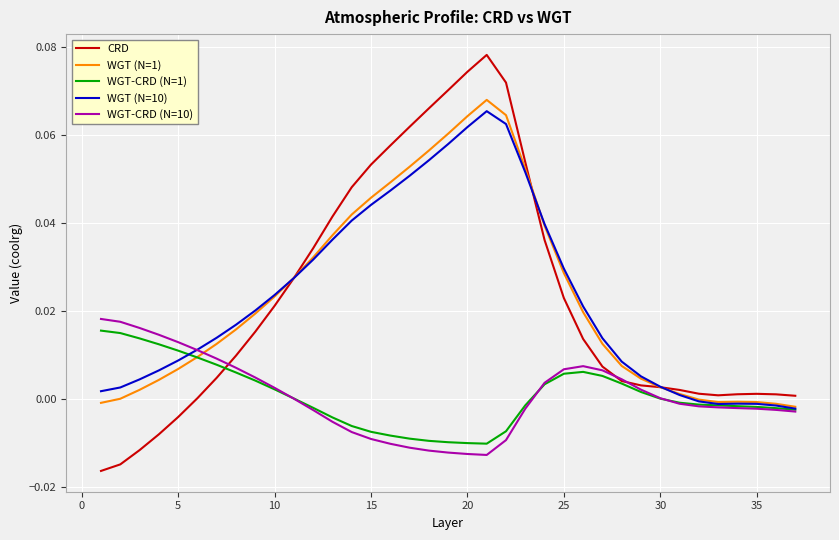

Which series has the widest spread of values?

CRD